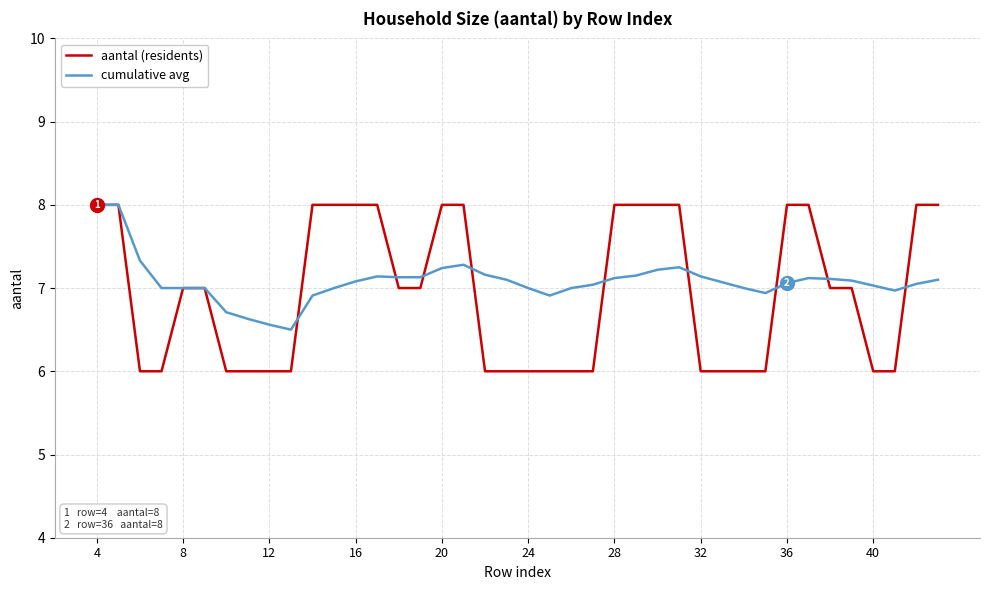

What is the maximum value shown in the chart?

8.0